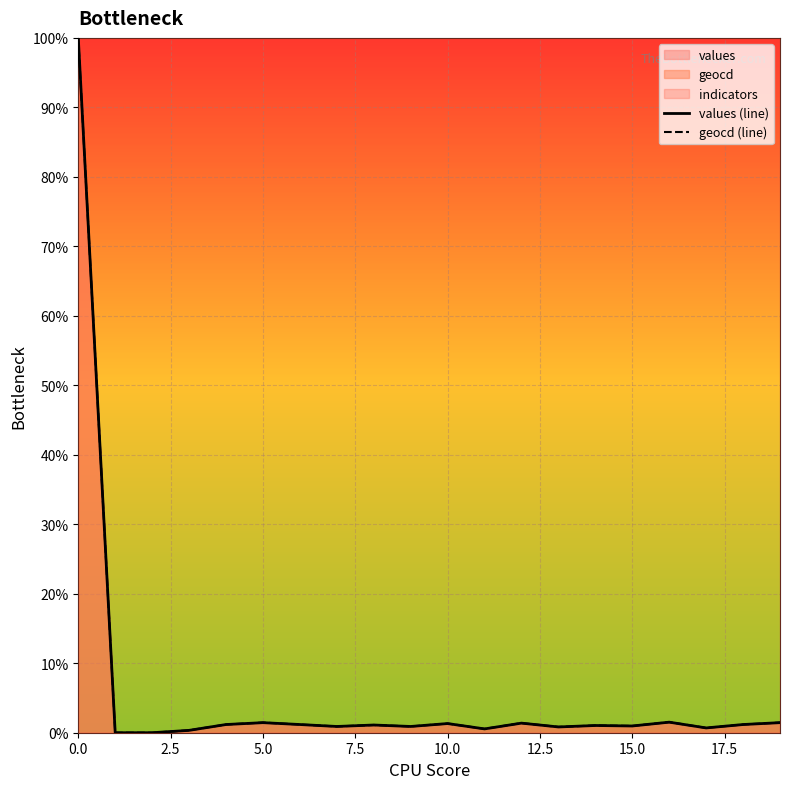

Does the chart display data point markers on the line(s)?

No